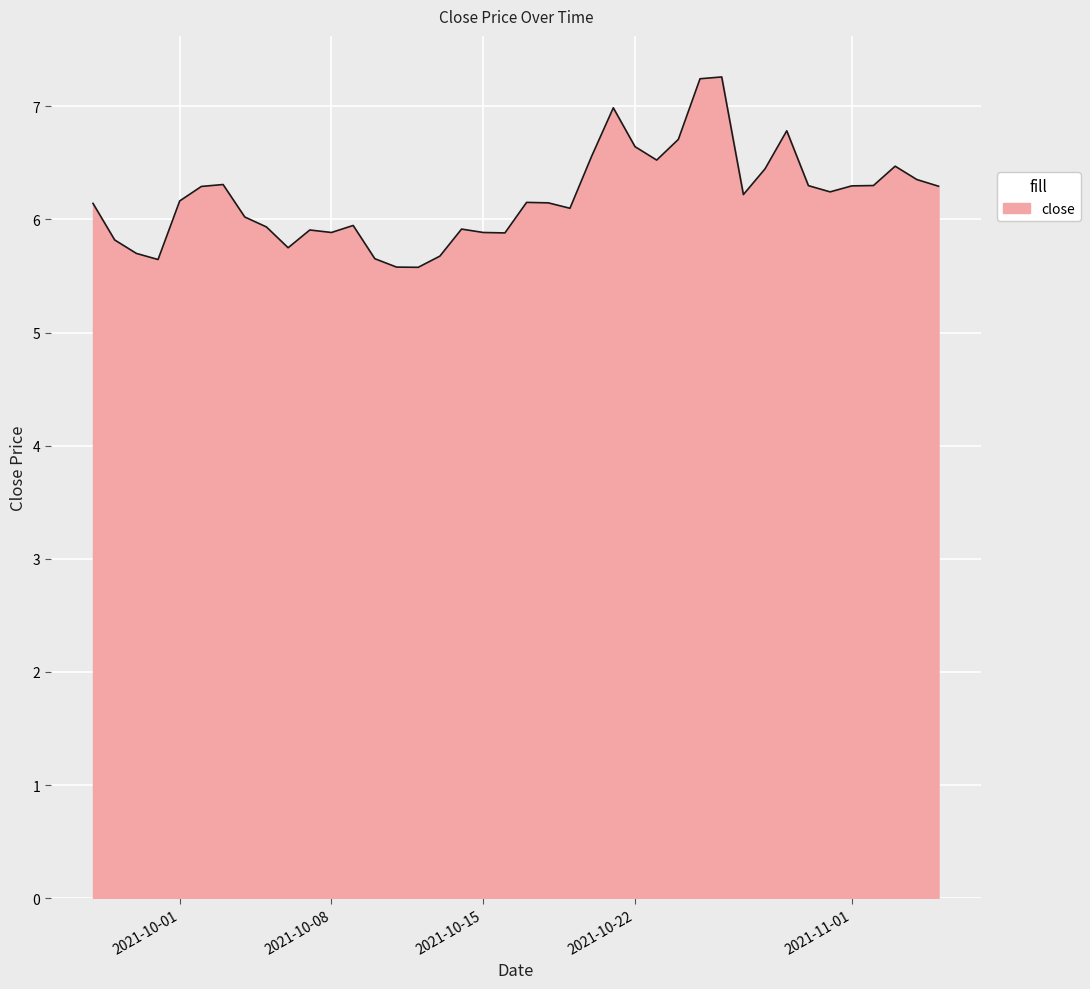

What is the minimum value shown in the chart?

5.6